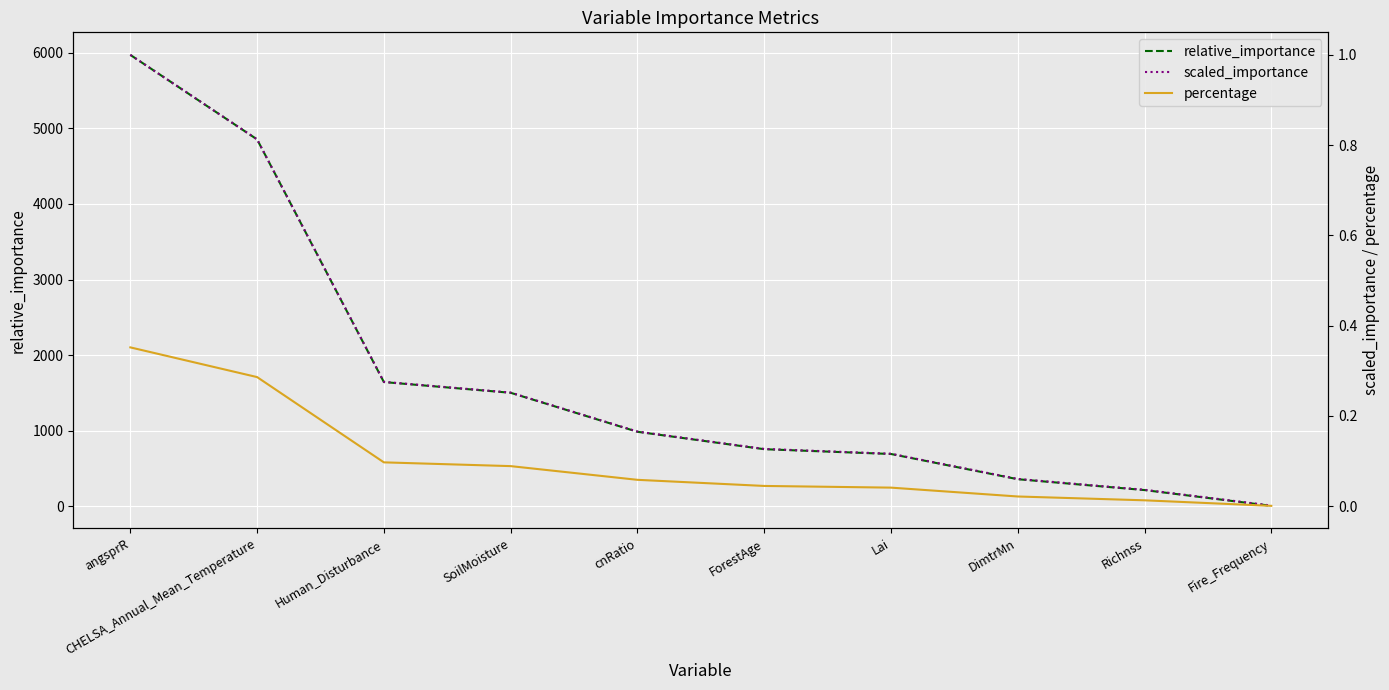

What position from the right is cnRatio?

6